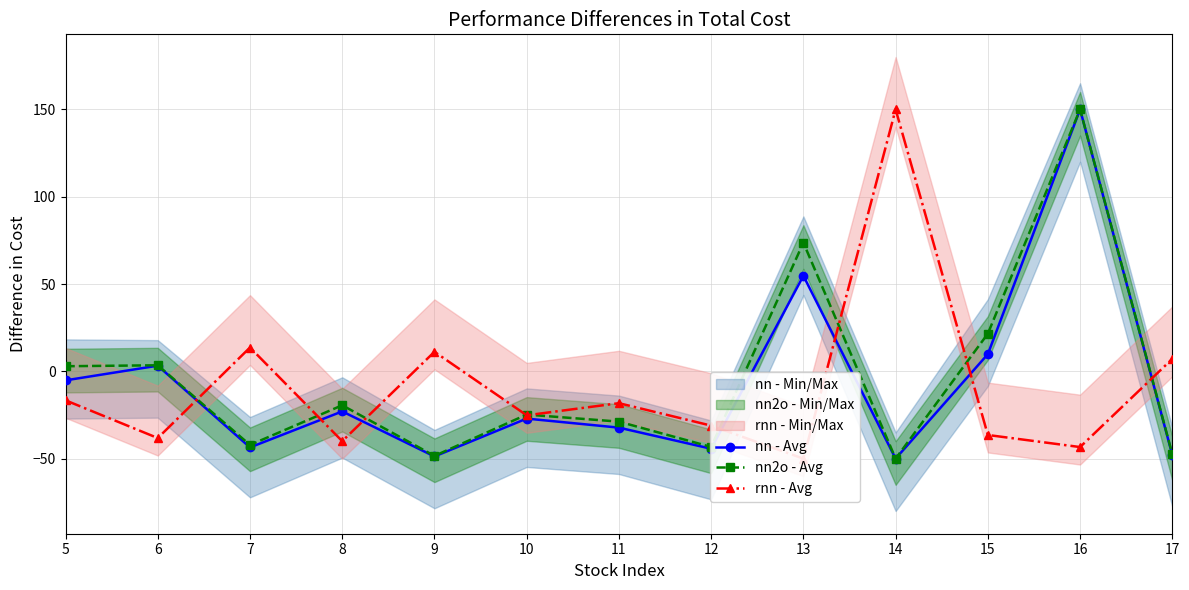

Rank the series at 12 from lowest to highest value.

nn - Avg, nn2o - Avg, rnn - Avg